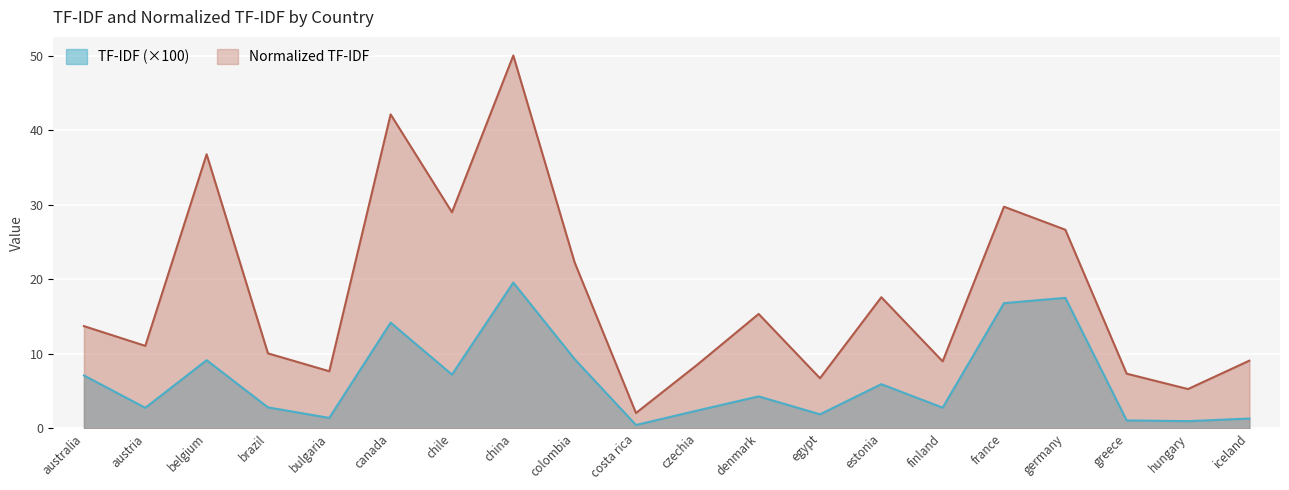

Reading right to left, extract all data points from this chart.

tfidf_sum: 1.3	1.0	1.1	17.5	16.8	2.8	5.9	1.9	4.3	2.4	0.4	9.3	19.6	7.2	14.2	1.4	2.8	9.1	2.7	7.1
Normalized TF-IDF: 9.1	5.3	7.3	26.6	29.7	9.0	17.6	6.7	15.3	8.5	2.0	22.3	50.0	29.0	42.1	7.7	10.1	36.8	11.1	13.7